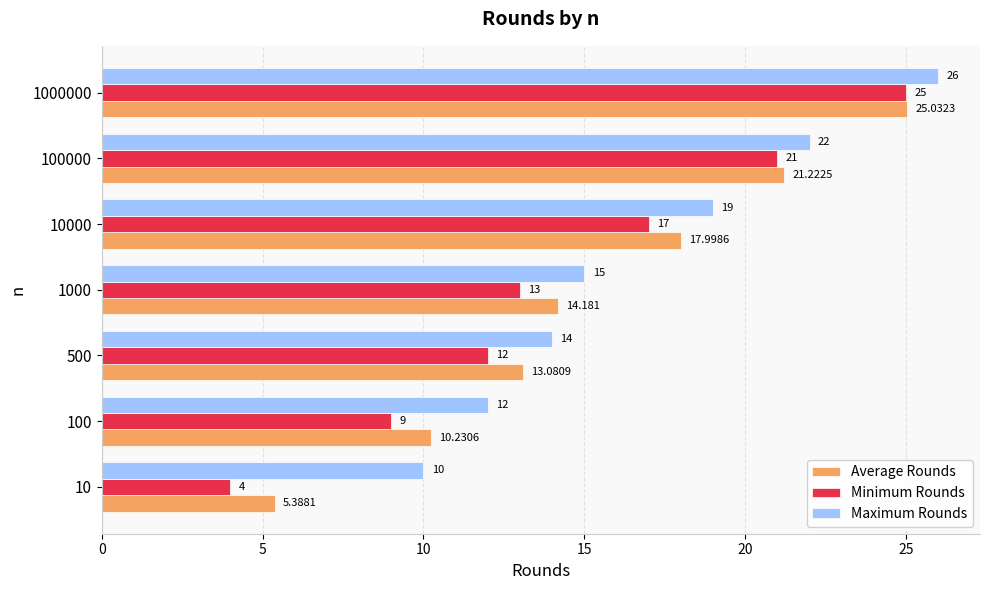

Which series has the largest total across all categories?

Maximum Rounds